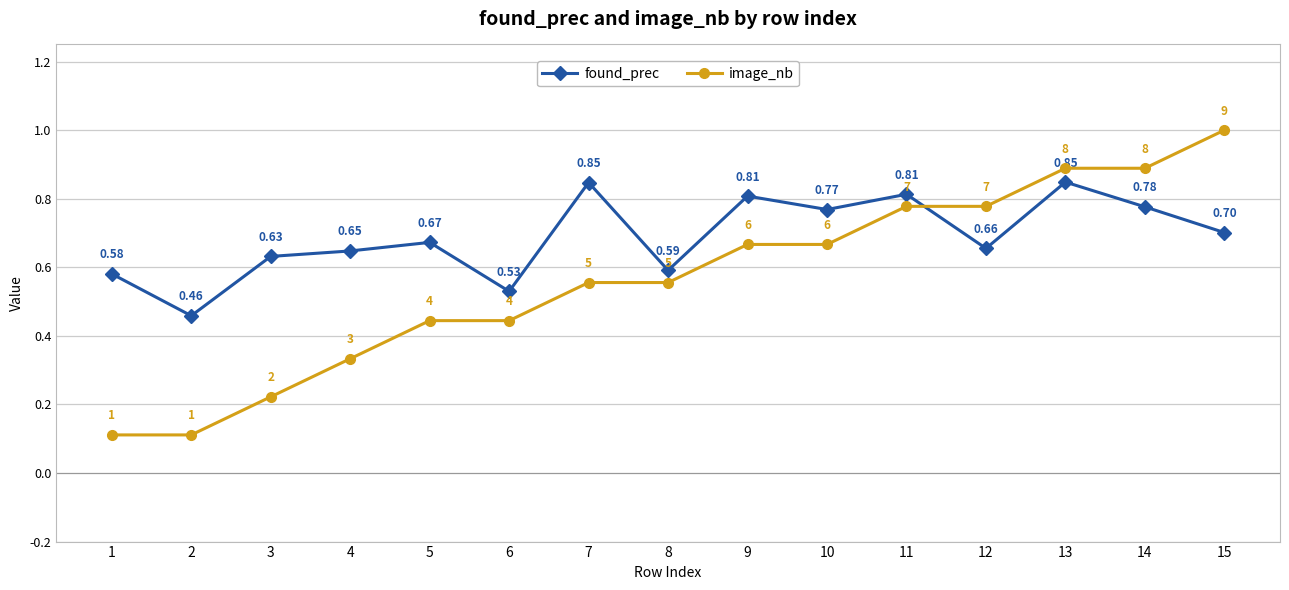

Does the chart have visible grid lines?

Yes